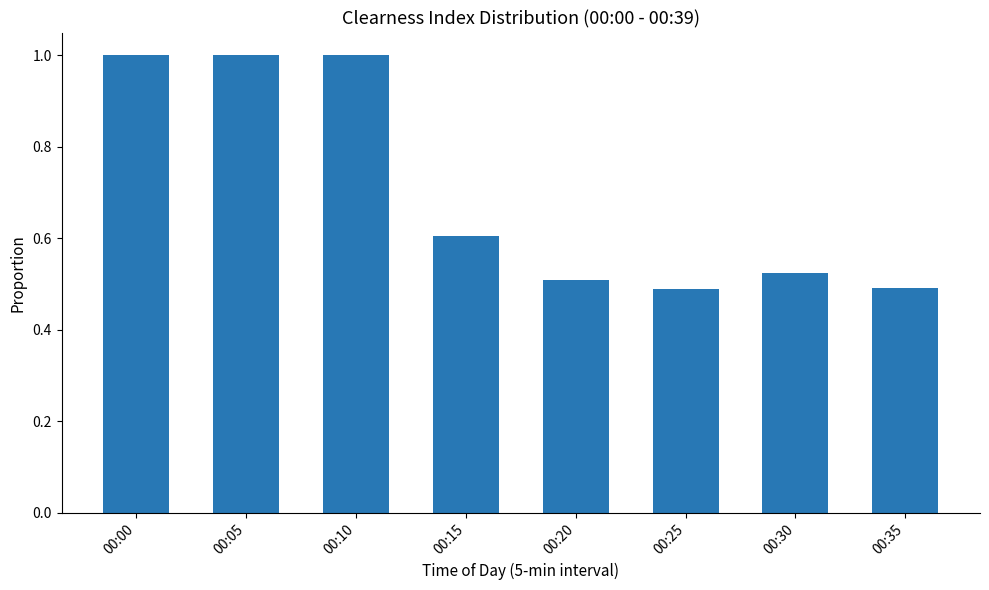

The value at 00:20 is 0.5. True or false?

True